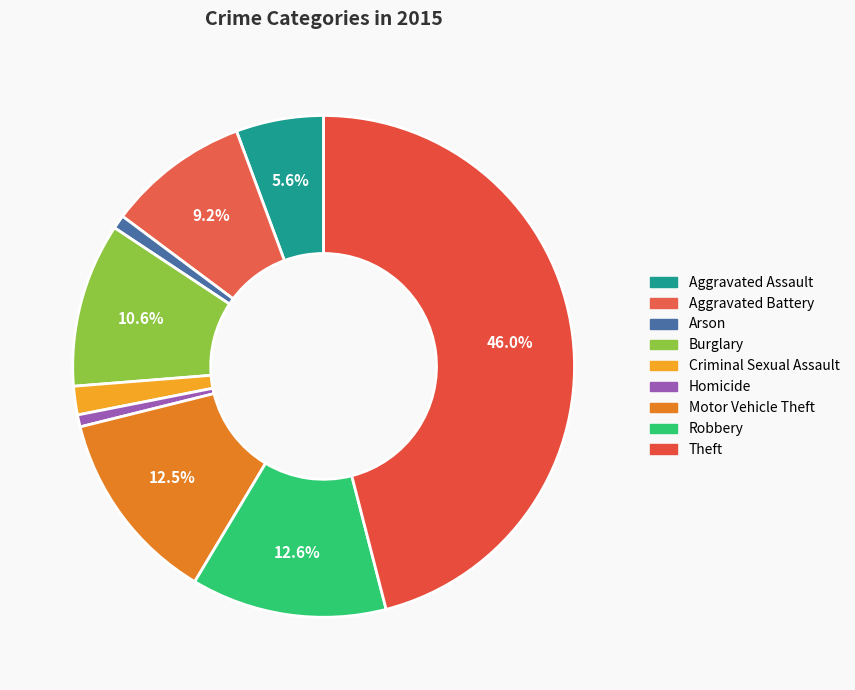

Combined, what portion of the pie is Homicide and Arson?

1.7%